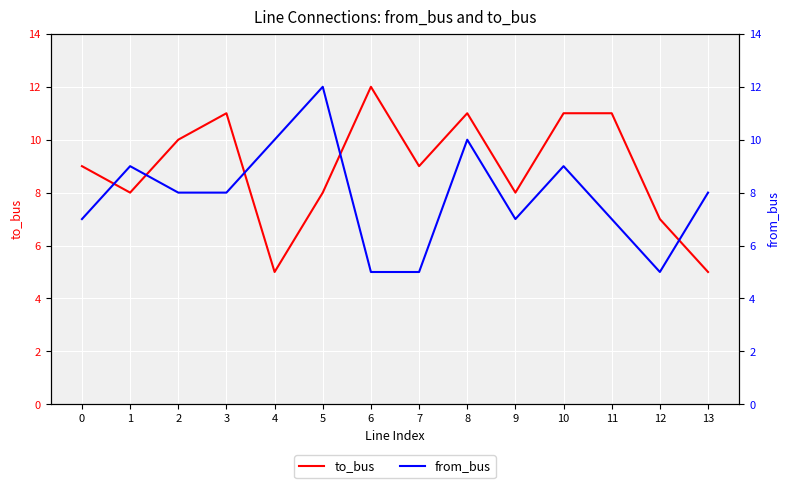

At 9, list the series in order from smallest to largest.

from_bus, to_bus